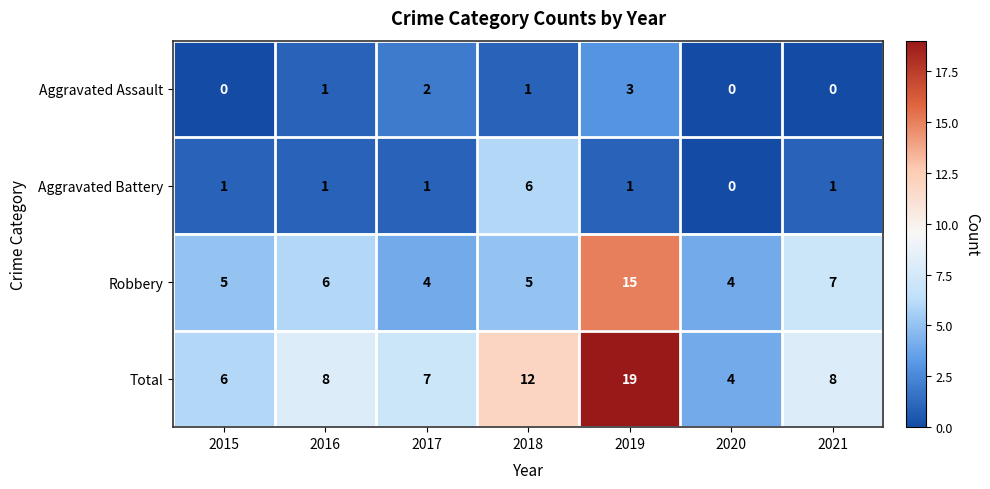

Which series changed the most between 2020 and 2021?

Total